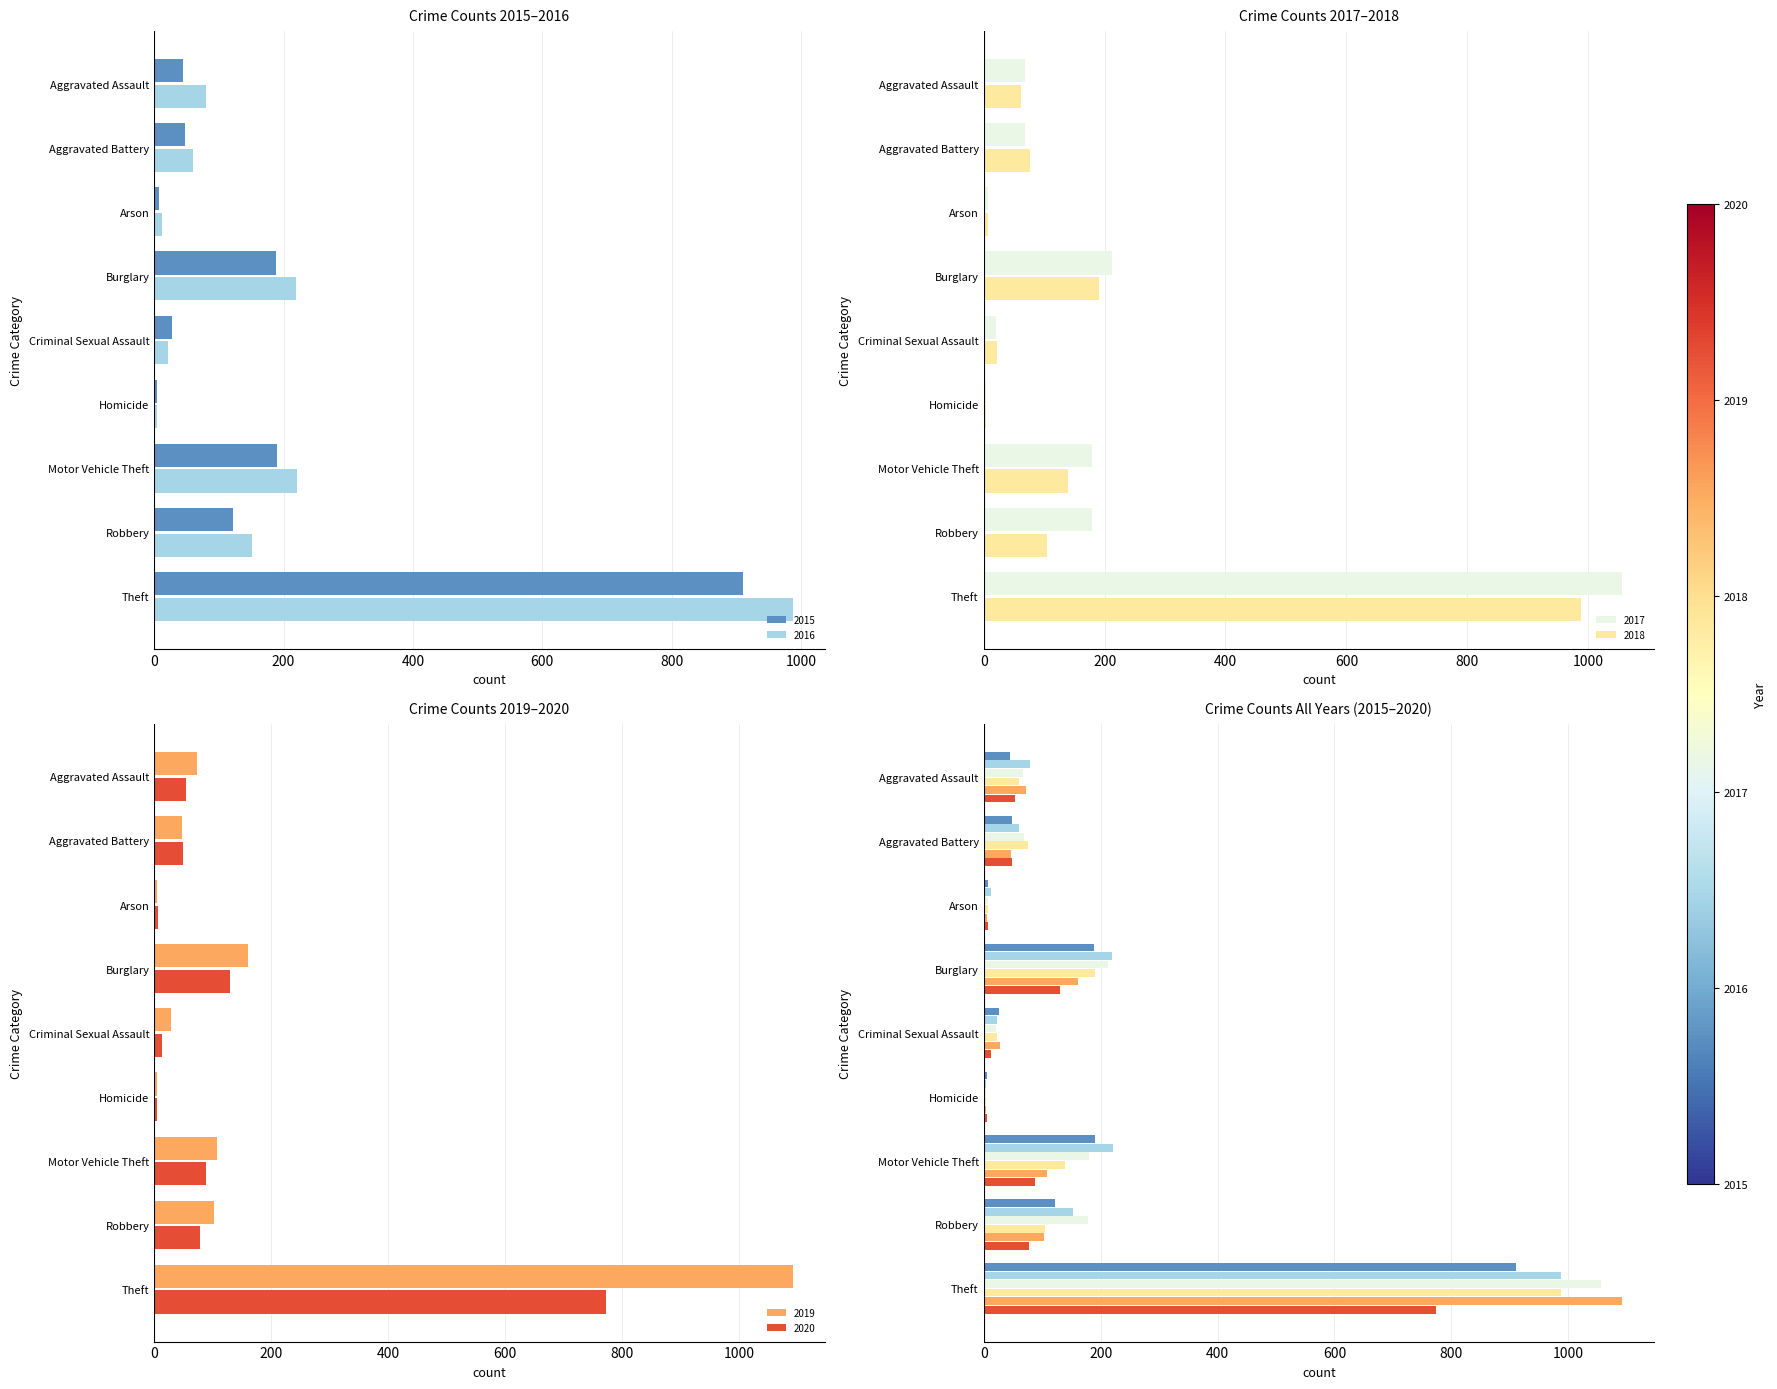

Which series has the widest spread of values?

2019